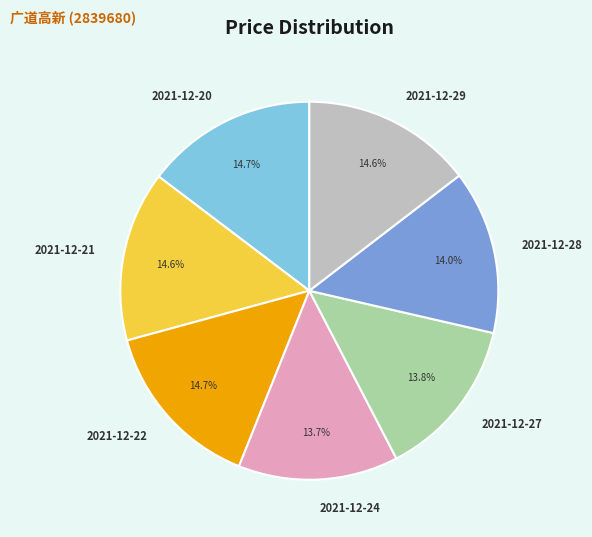

To the nearest percent, what is the difference between the largest and smallest slice percentages?

1%